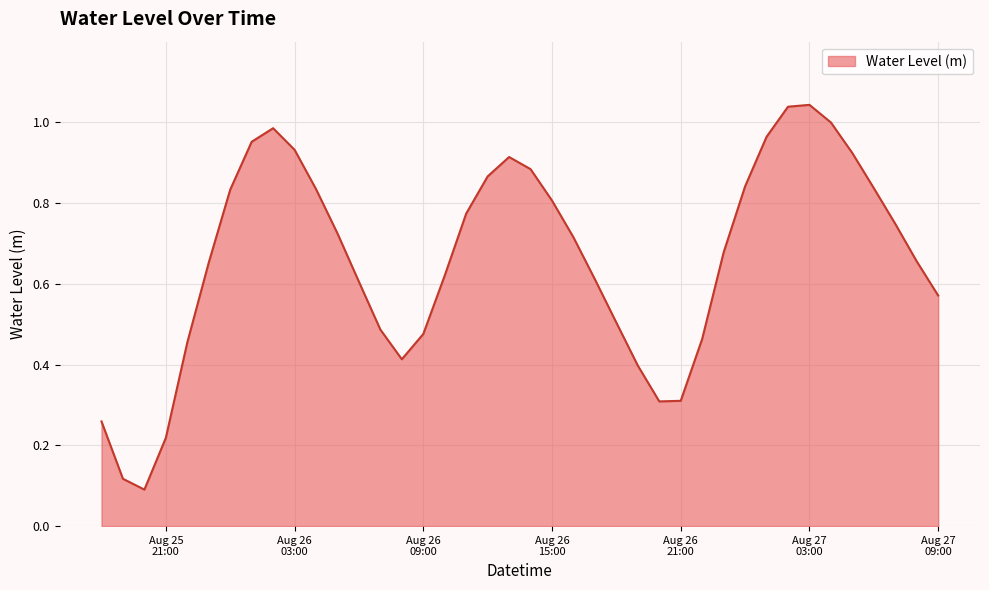

How many interior local peaks (higher than both neighbors) does the data have?

3